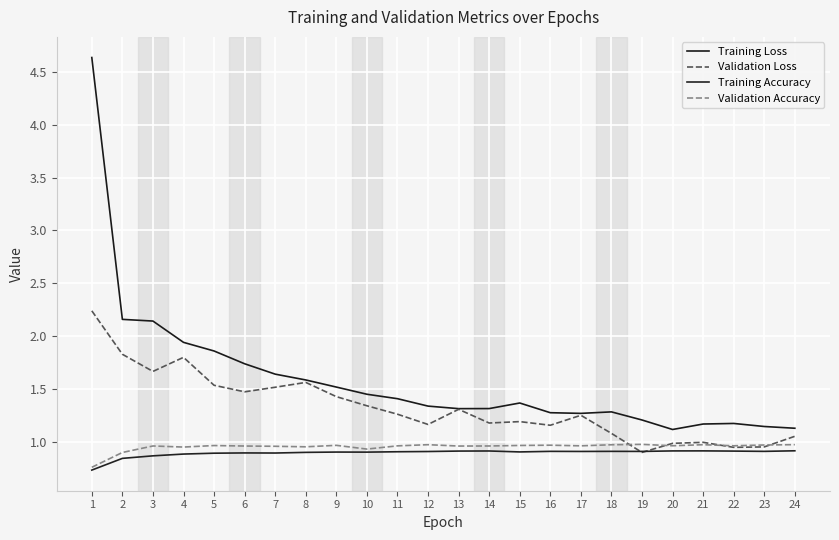

True or false: Training Loss and Training Accuracy cross at least once.

False